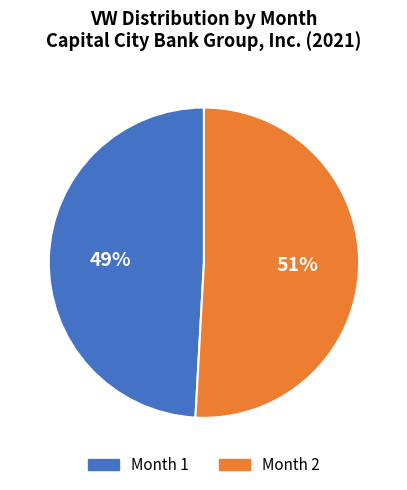

Count the number of slices in the pie.

2